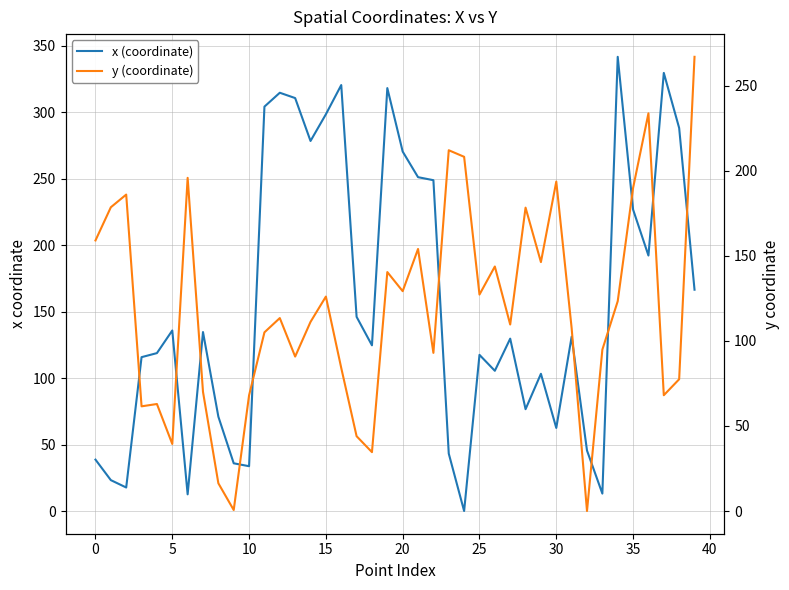

What is the difference between the maximum and minimum values in the y (coordinate) series?

267.1